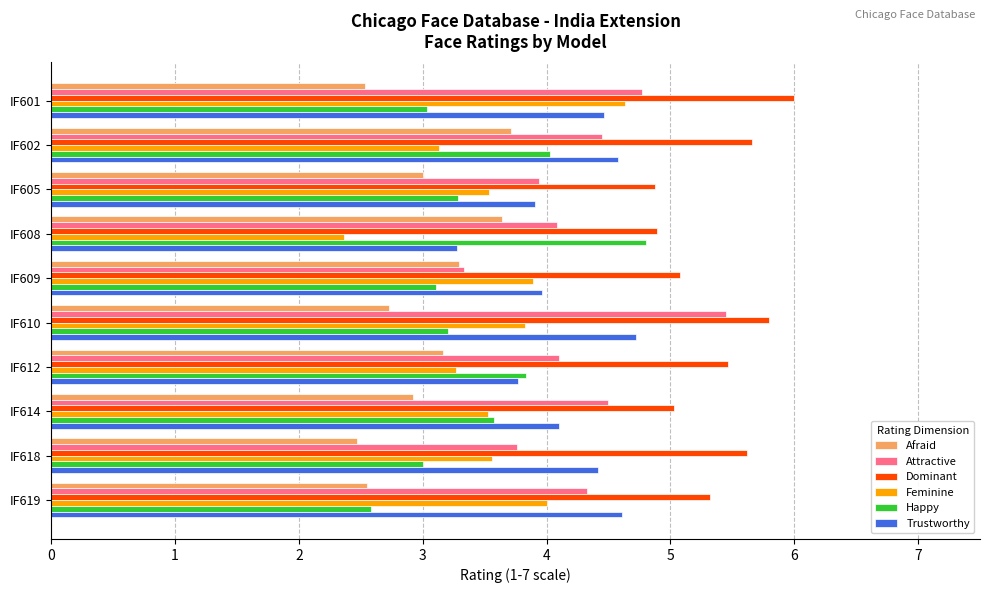

Is the value of Attractive at IF612 greater than the value of Trustworthy at IF608?

Yes